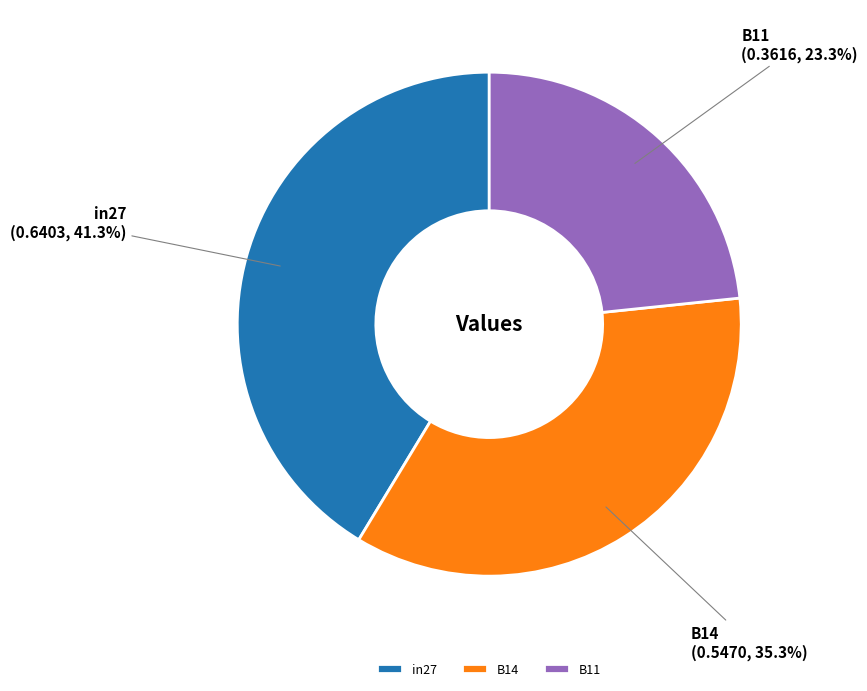

Is the sum of in27 and B14 greater than half?

Yes